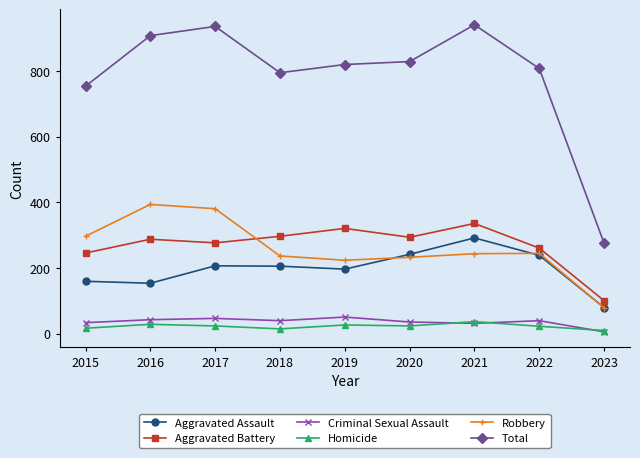

Rank the series by their maximum value, from highest to lowest.

Total, Robbery, Aggravated Battery, Aggravated Assault, Criminal Sexual Assault, Homicide